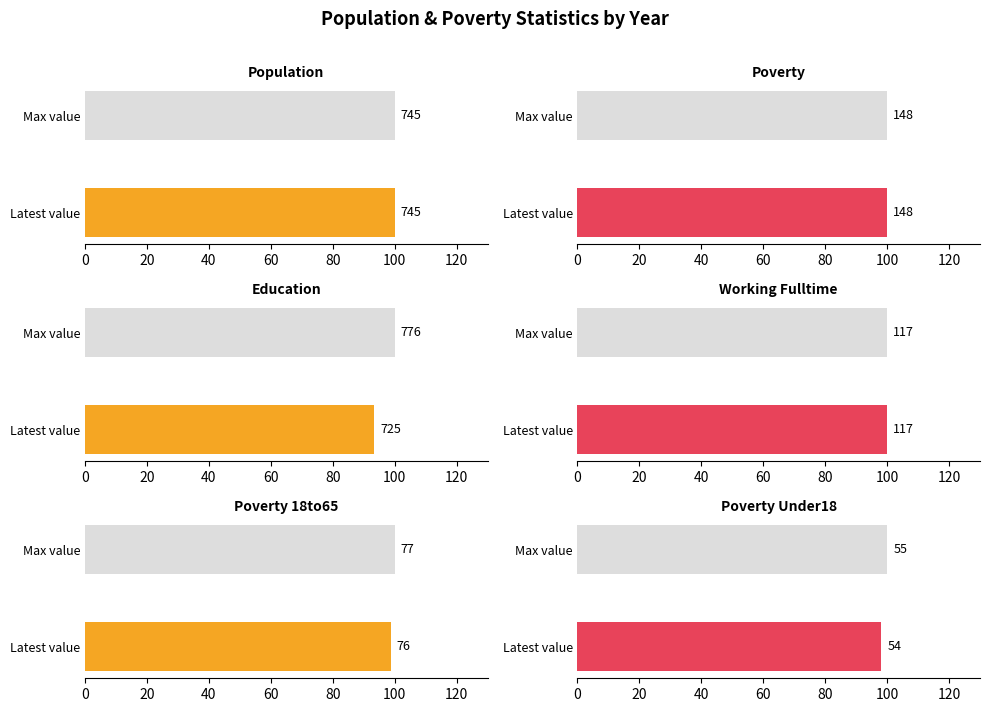

What is the sum of all Education values?

193.4